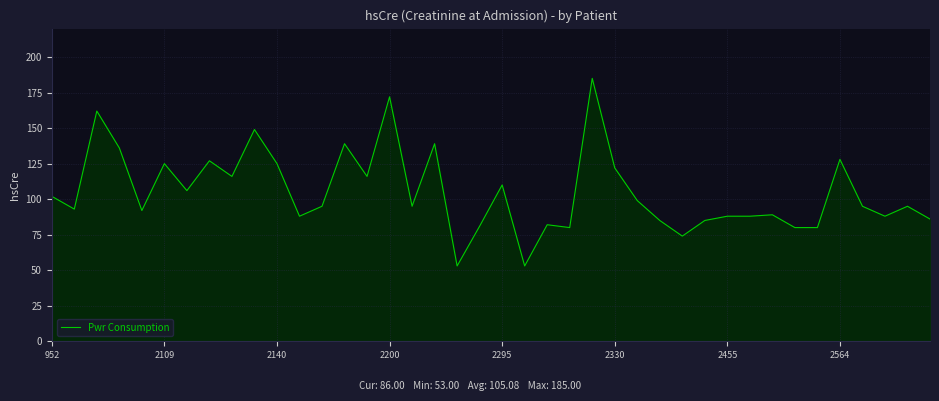

What is the smallest value displayed?

53